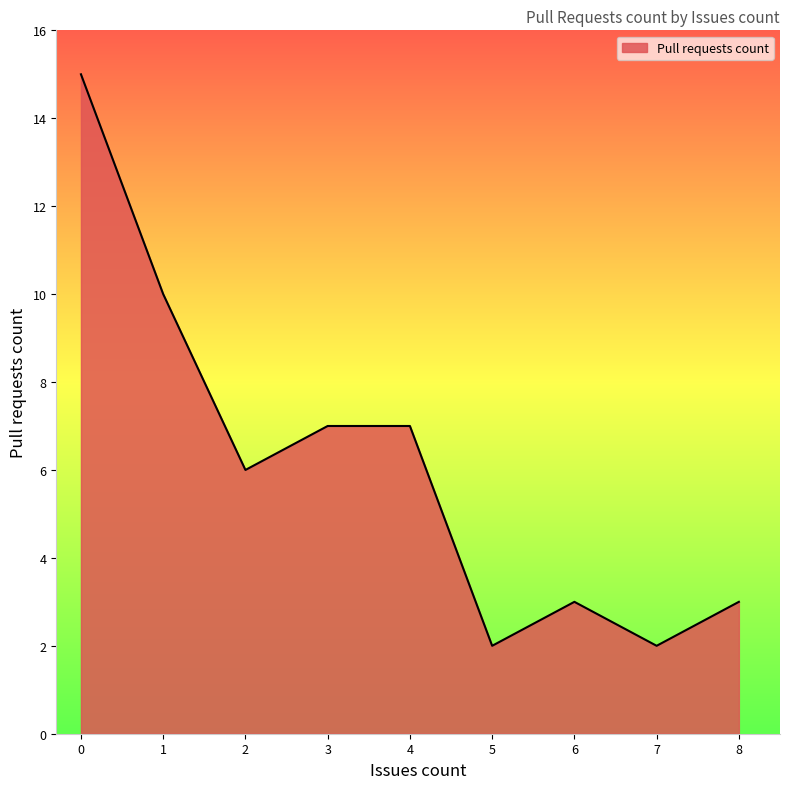

How many lines are shown in the chart?

1